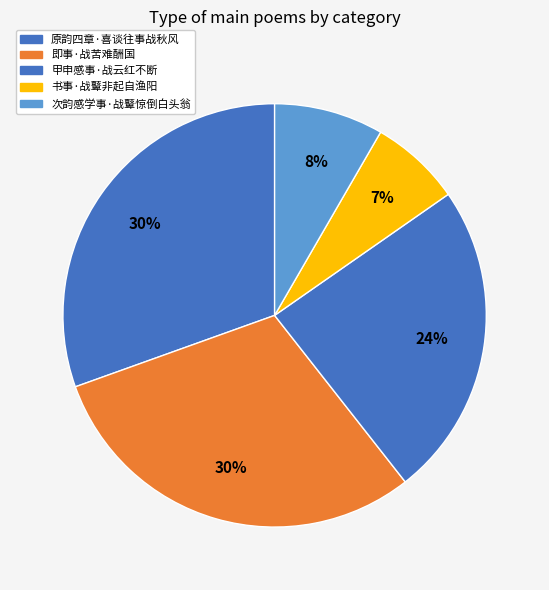

Approximately how many times larger is the value at 书事·战鼙非起自渔阳 compared to 原韵四章·喜谈往事战秋风?

0.2